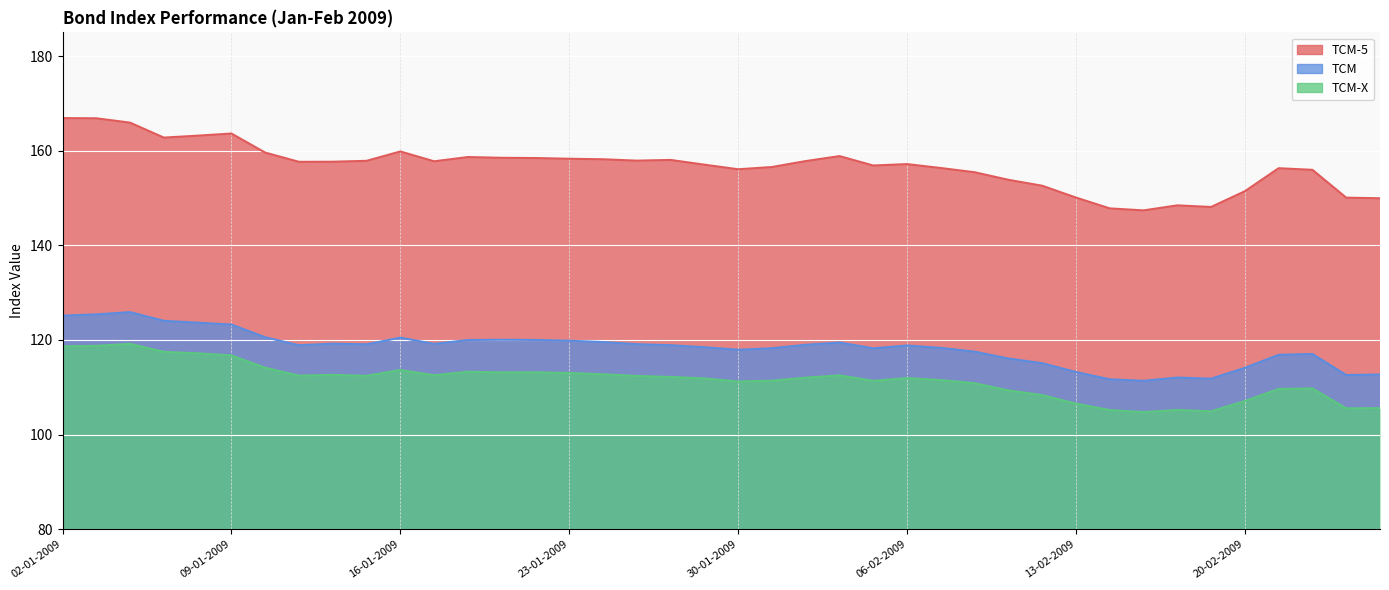

At how many categories does at least one series exceed 143?

40